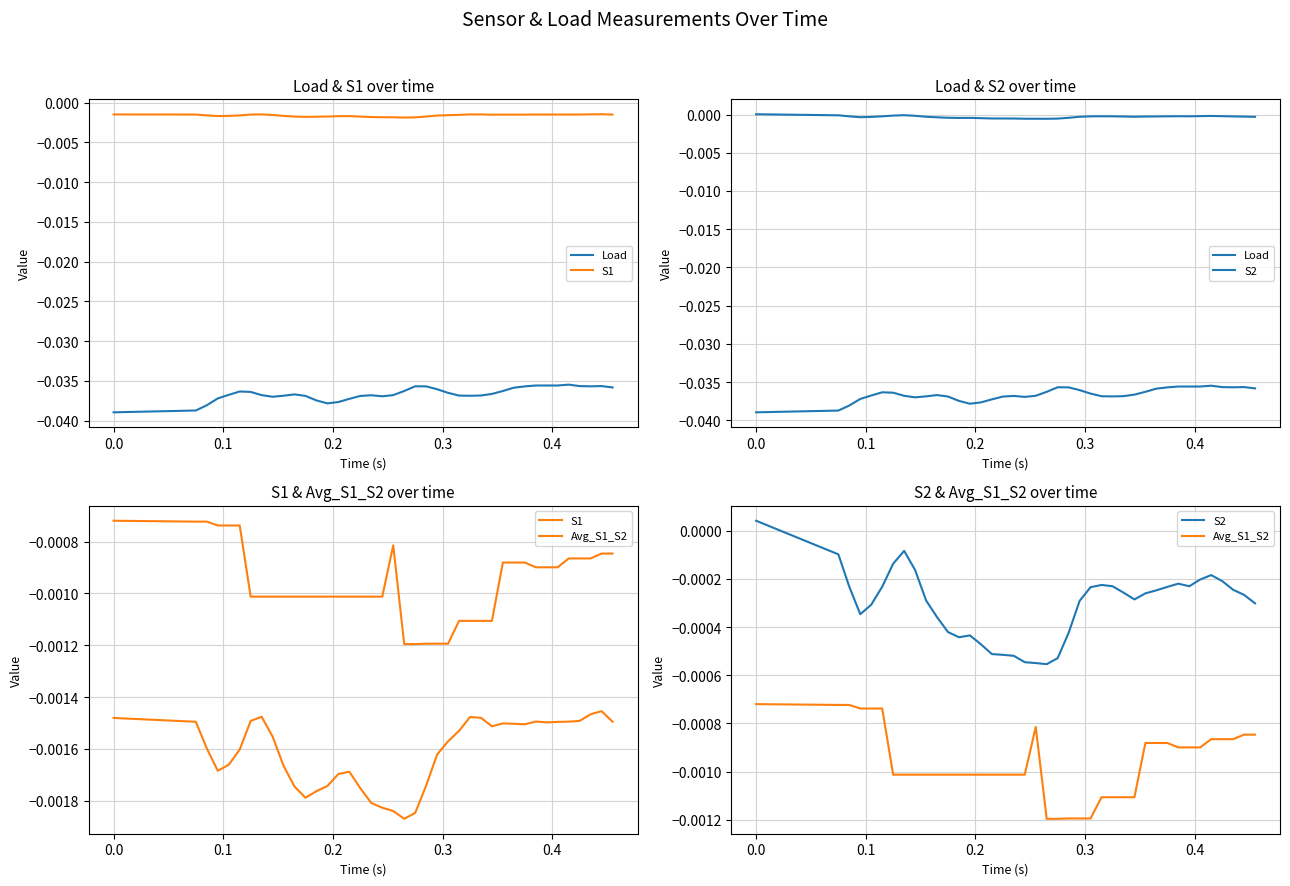

How many values in S2 are above zero?

1